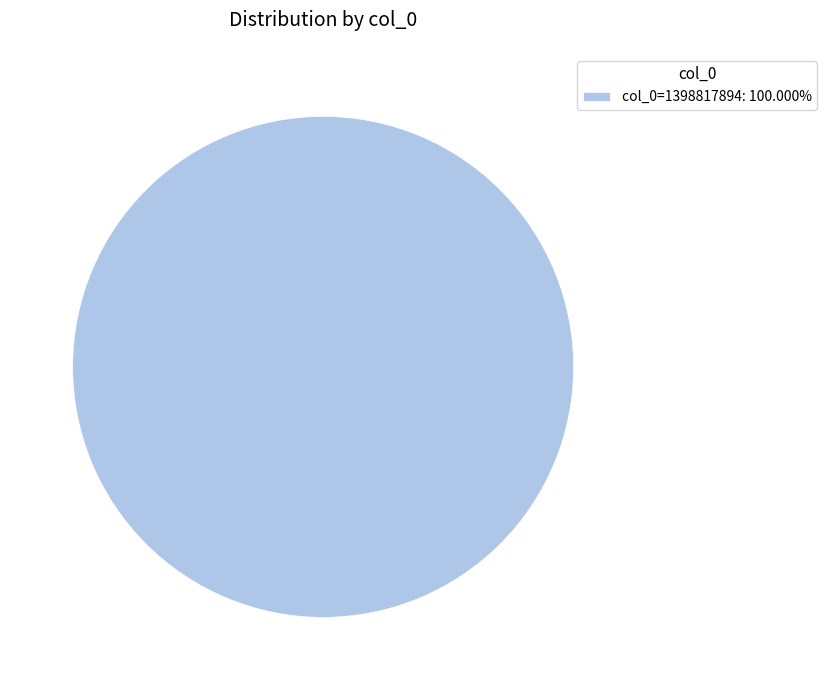

Does any single category account for the majority?

Yes